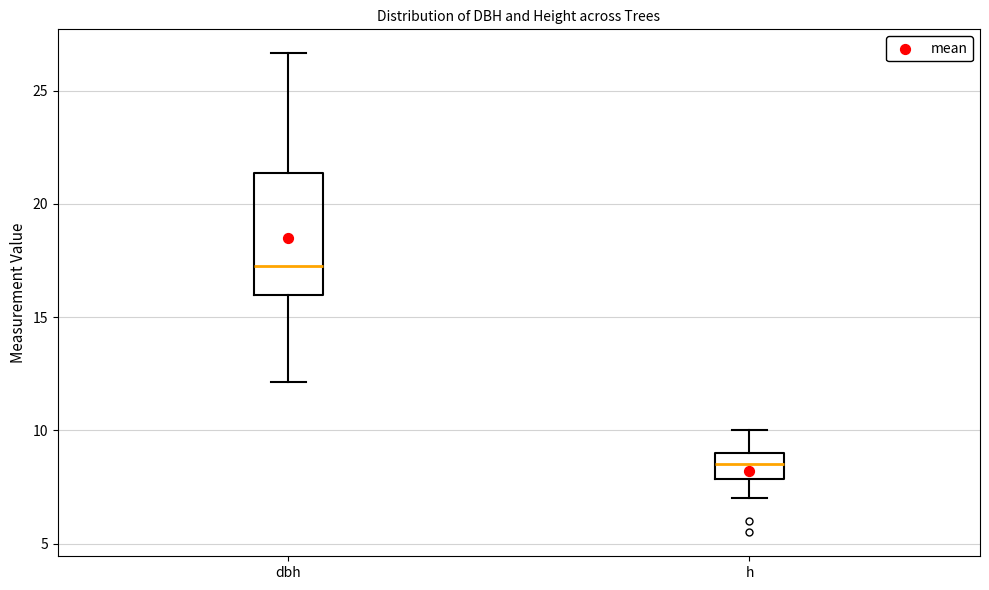

Reading left to right, read every box against the y-axis: the position of its median line, the range the box covers, and the ends of its whiskers. The values are not printed on the chart, so give them approximately, as read against the axis.

dbh: median 17.5, box 16.0 to 21.5, whiskers 12.0 to 26.5
h: median 8.5, box 8.0 to 9.0, whiskers 7.0 to 10.0